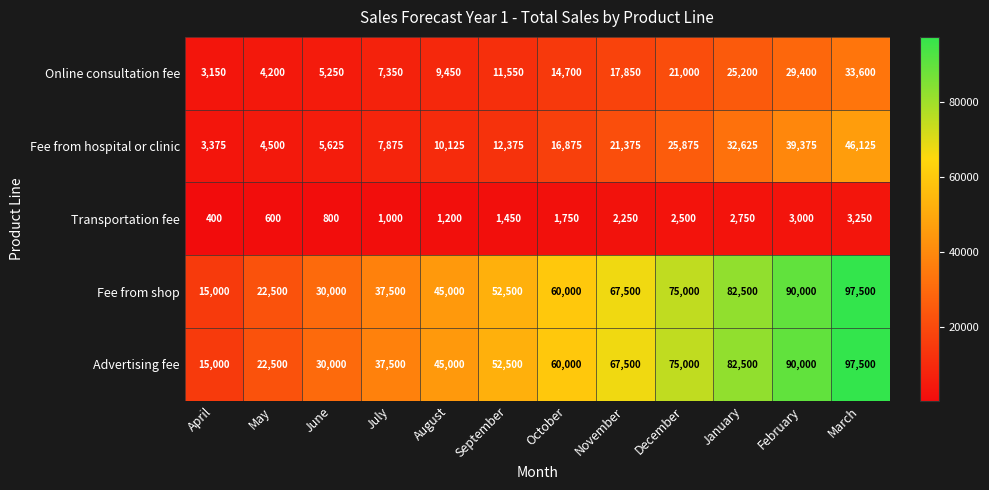

Is it true that Fee from hospital or clinic equals 10125 at August?

True